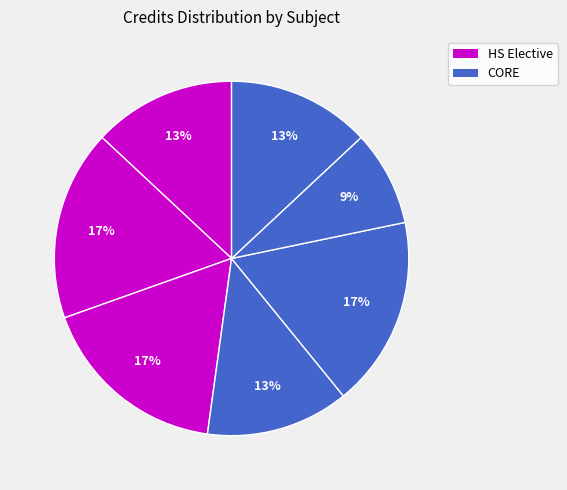

Count the number of slices in the pie.

7